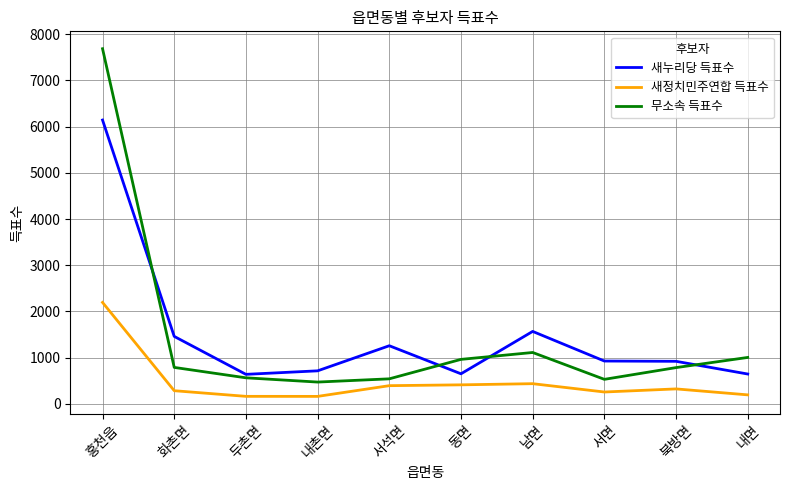

Count the number of data series in this chart.

3